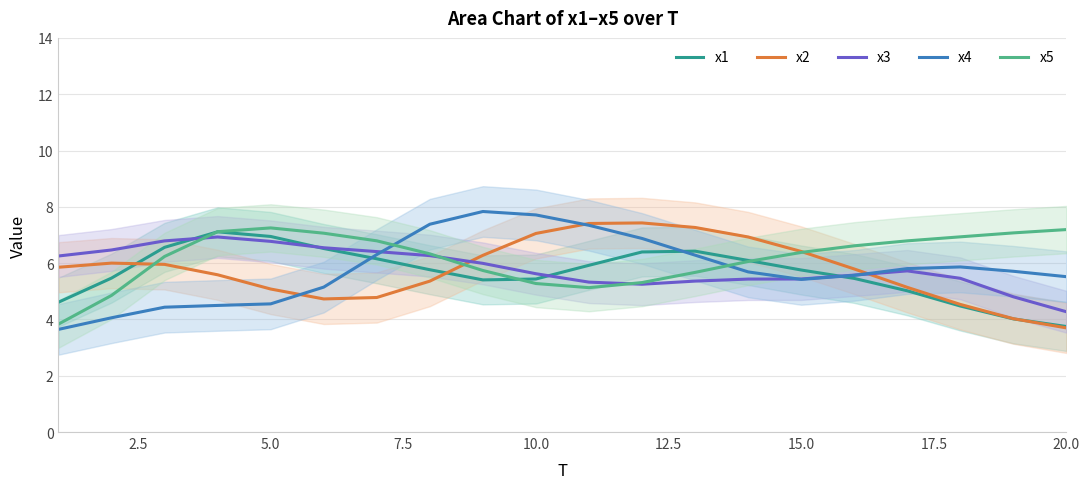

After their last crossing, which series has the higher values: x5 or x1?

x5